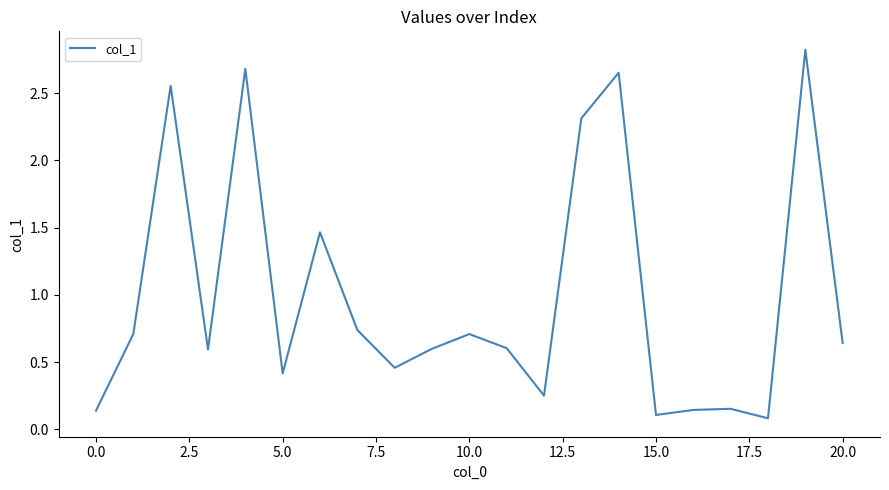

What is the maximum value shown in the chart?

2.8